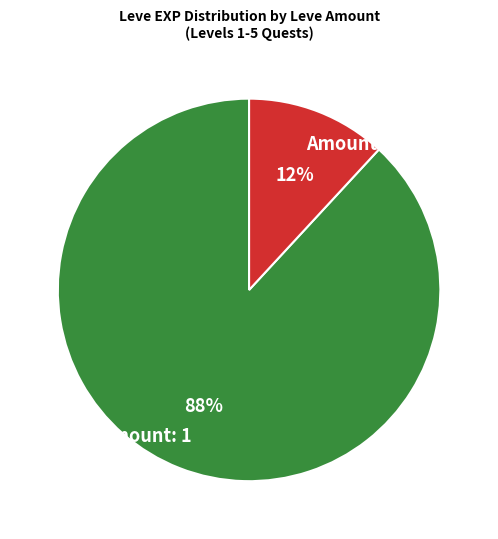

Is the sum of Amount: 1 and Amount: 3 greater than half?

Yes